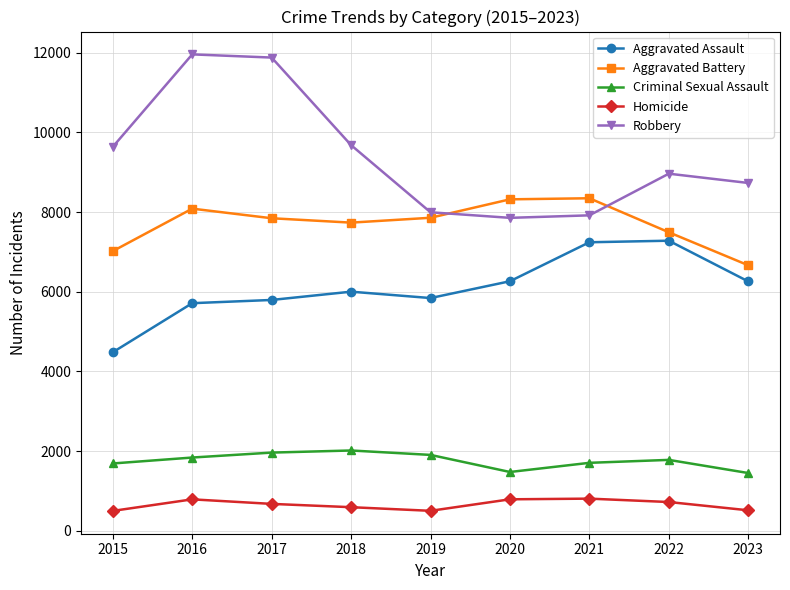

True or false: Criminal Sexual Assault has a value of 1447 at 2023.

True